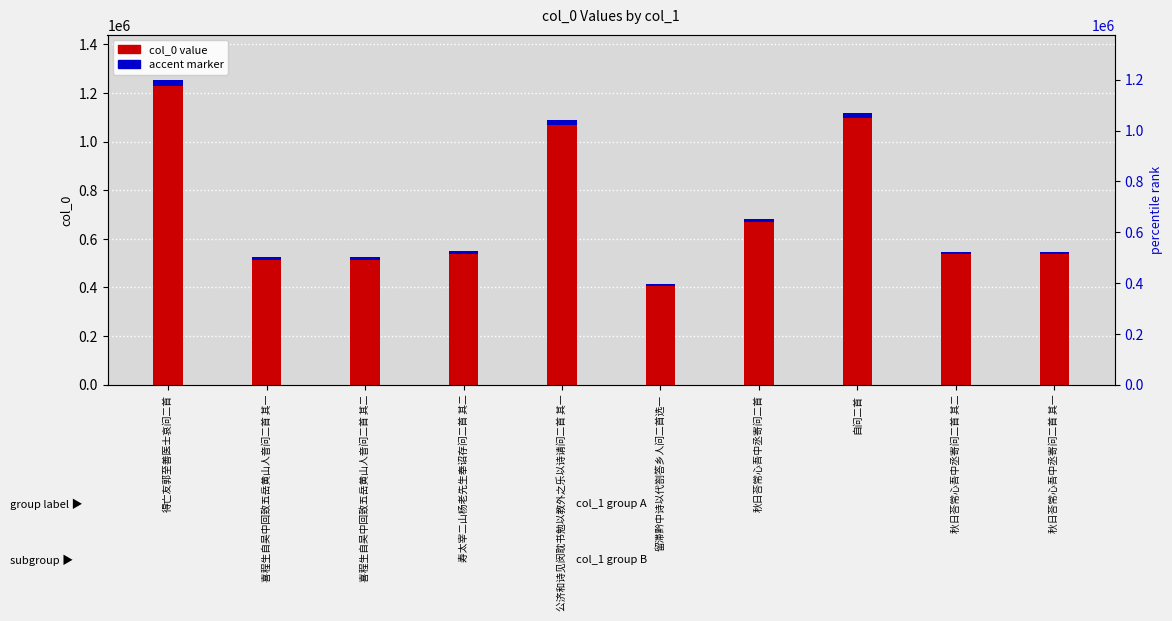

How many groups of bars are there?

10